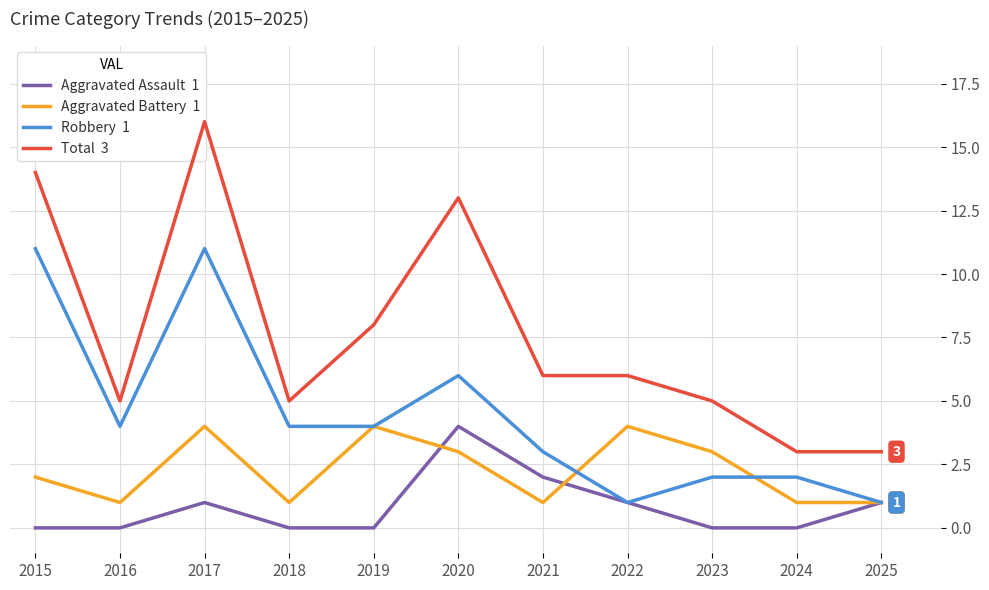

Where is Total nearest to the value 9?

2019